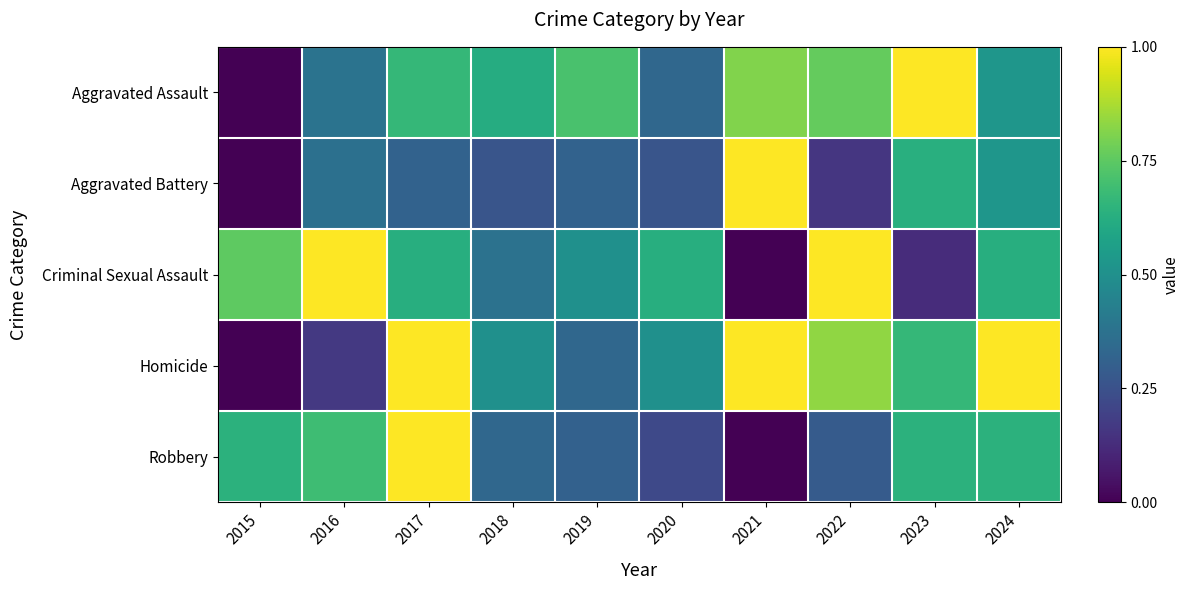

Rank the series at 2015 from lowest to highest value.

Aggravated Assault, Aggravated Battery, Homicide, Robbery, Criminal Sexual Assault